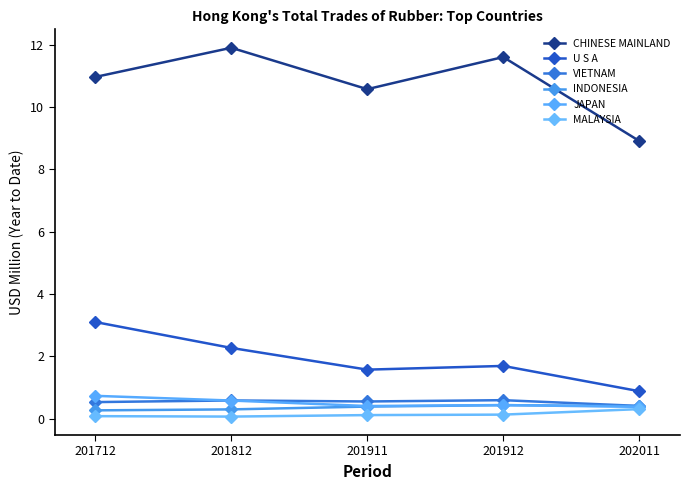

In VIETNAM, how many points are higher than both neighbors (excluding endpoints)?

2